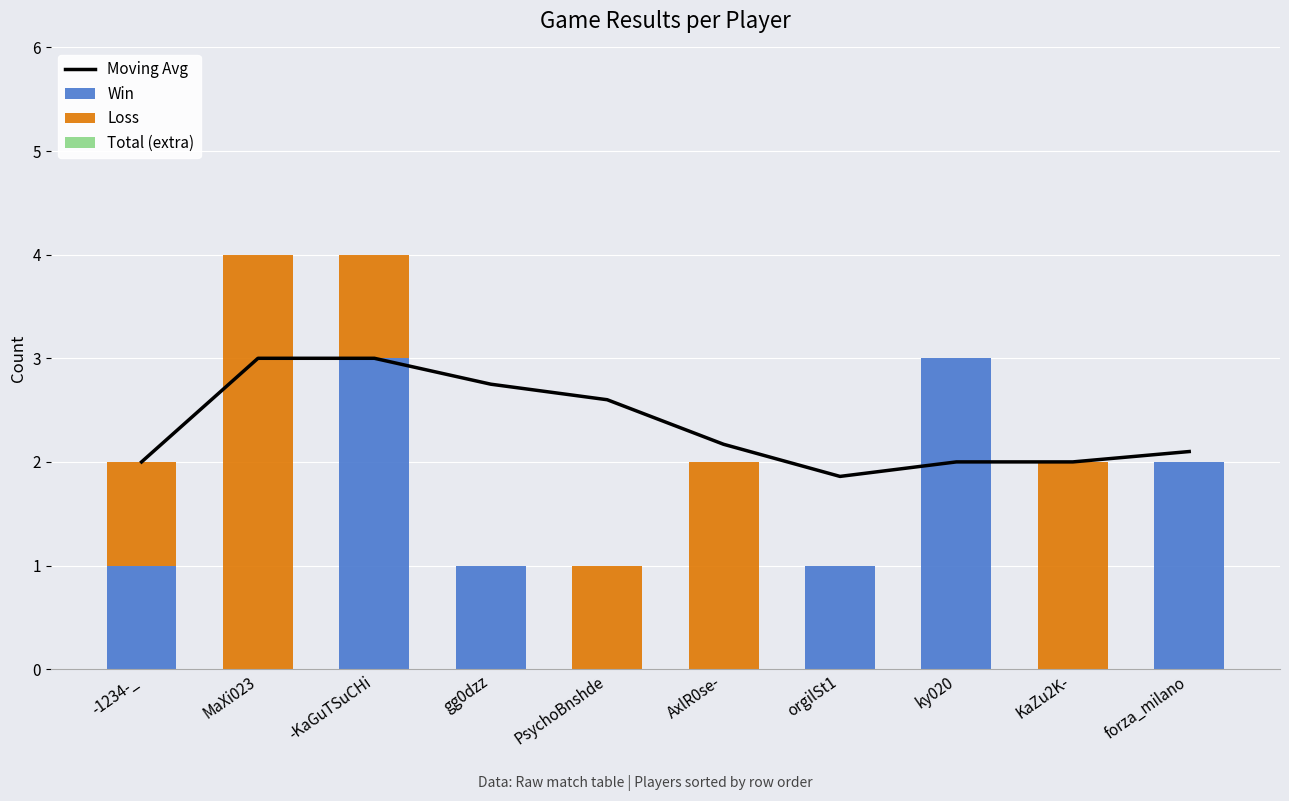

What value does the Loss series have at -1234-_?

1.0